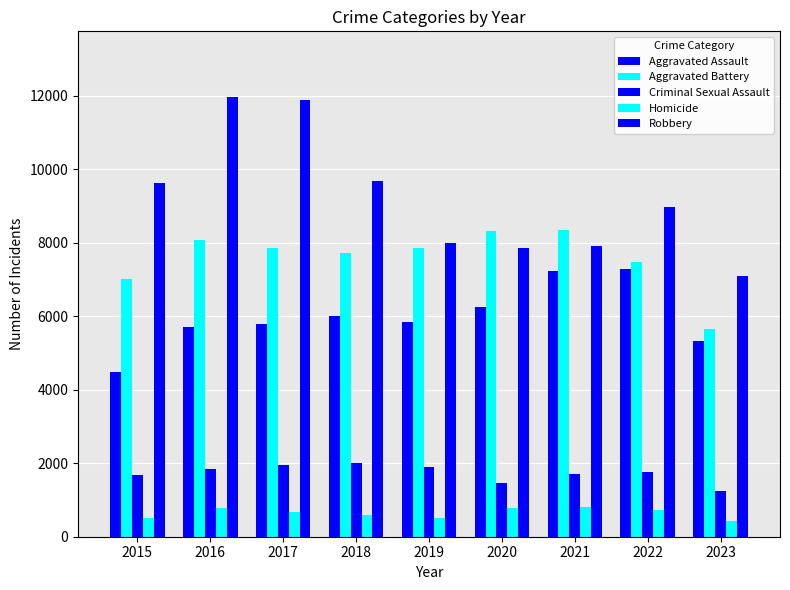

Count the number of data series in this chart.

5